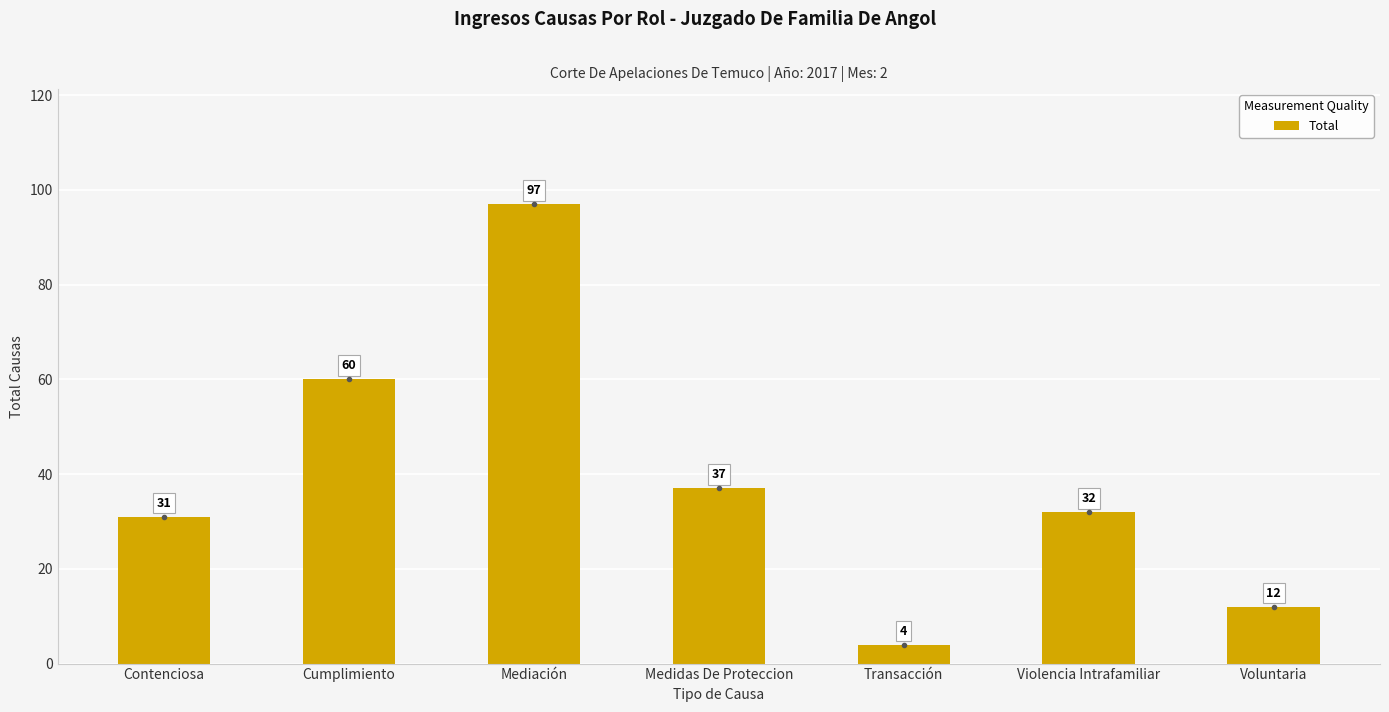

What is the sum of all values?

273